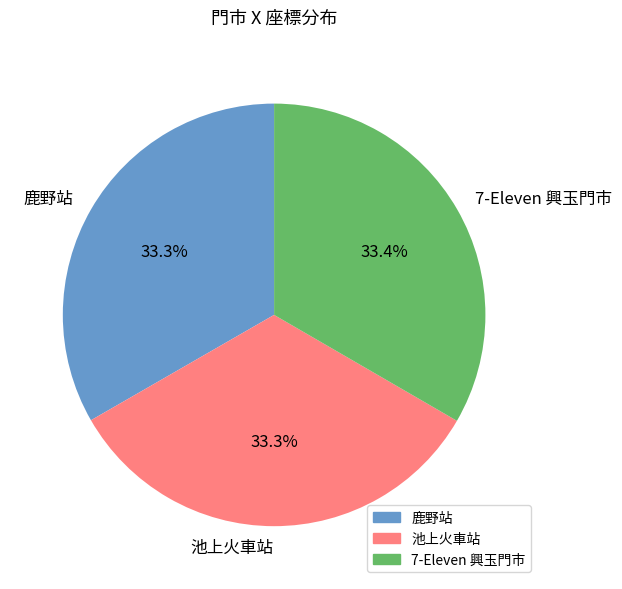

What is the ratio of the value at 鹿野站 to the value at 7-Eleven 興玉門市?

1.0